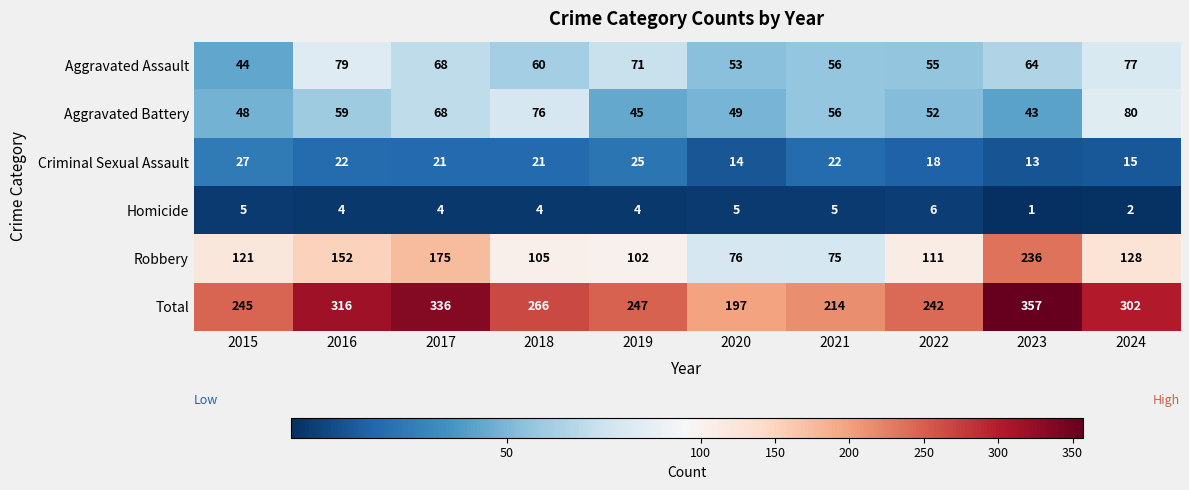

Count the number of categories in the chart.

10